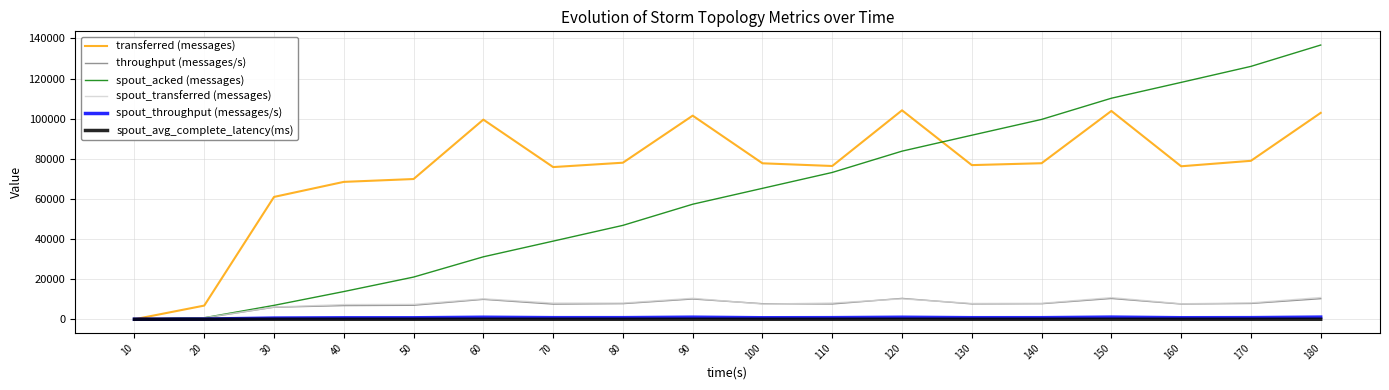

What is the greatest value displayed?

136720.0